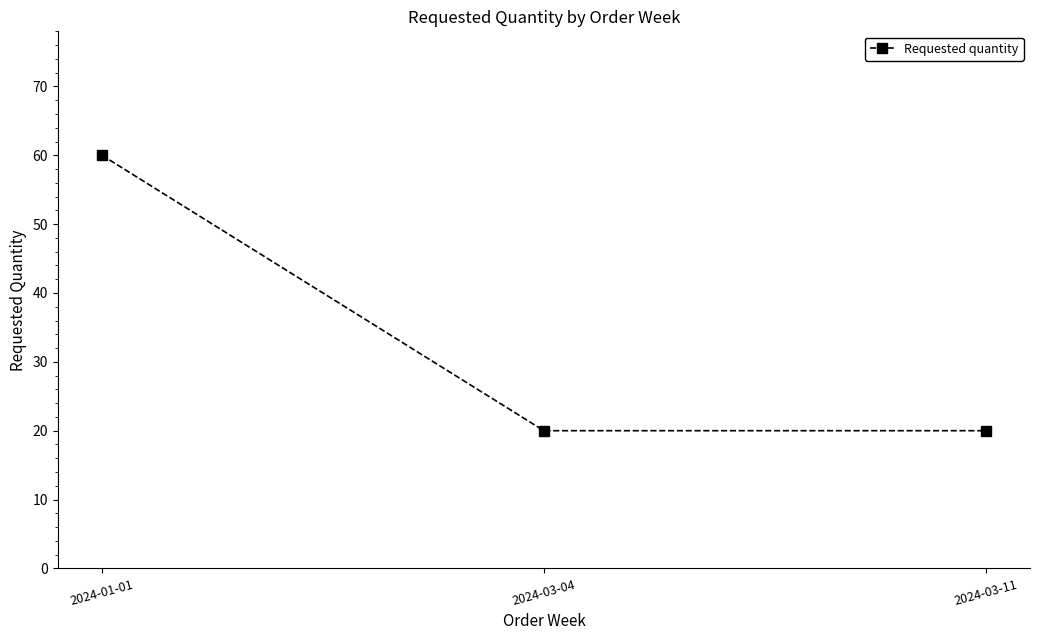

Reading left to right, list all the values displayed in this chart.

2024-01-01=60	2024-03-04=20	2024-03-11=20